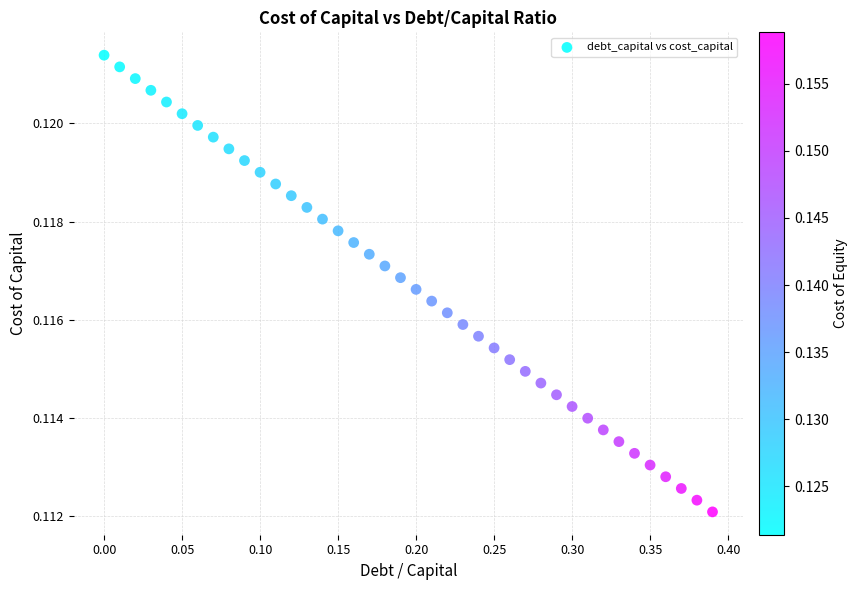

What is the range of X values (max minus min)?

0.4